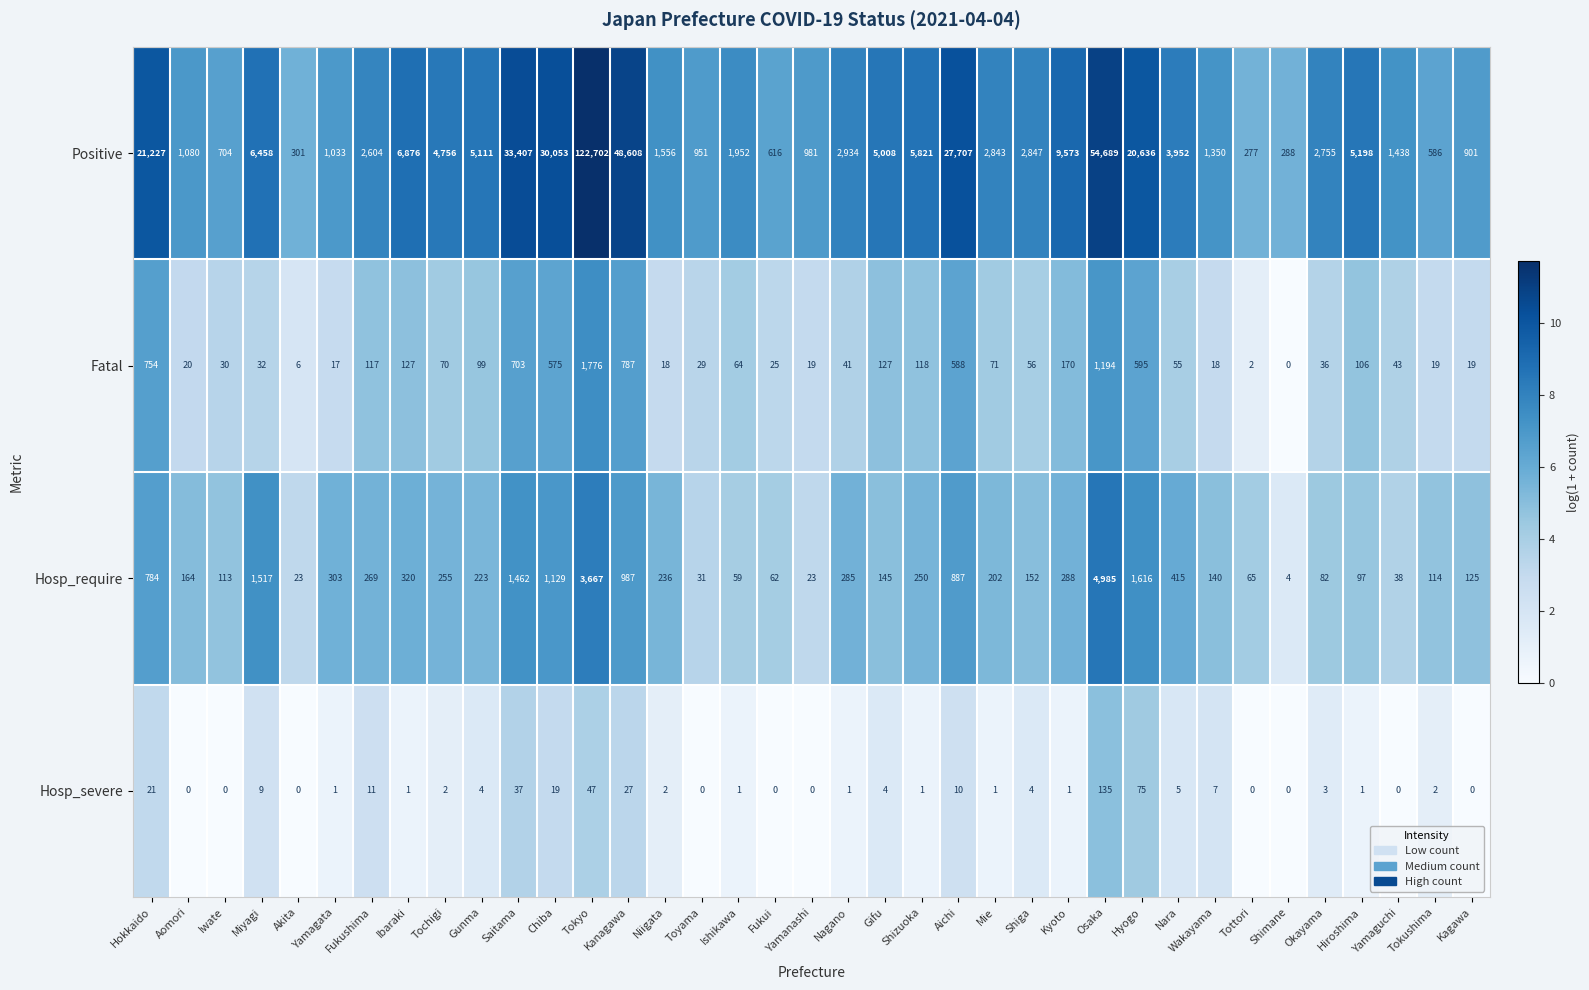

The value of Hosp_require at Tochigi is 255. True or false?

True